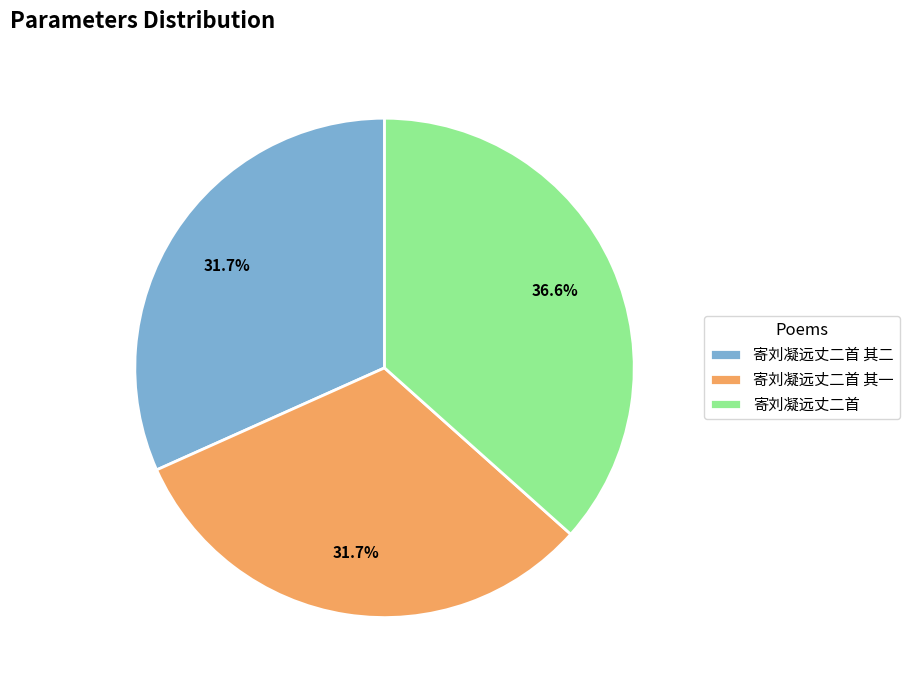

How many segments does this pie chart have?

3